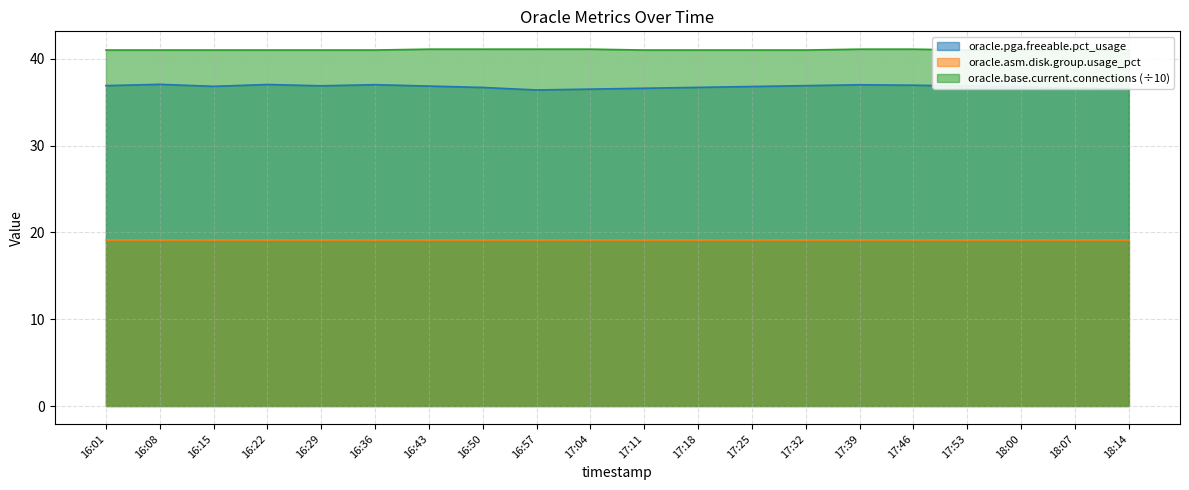

What value does the oracle.pga.freeable.pct_usage series have at 17:04?

36.5